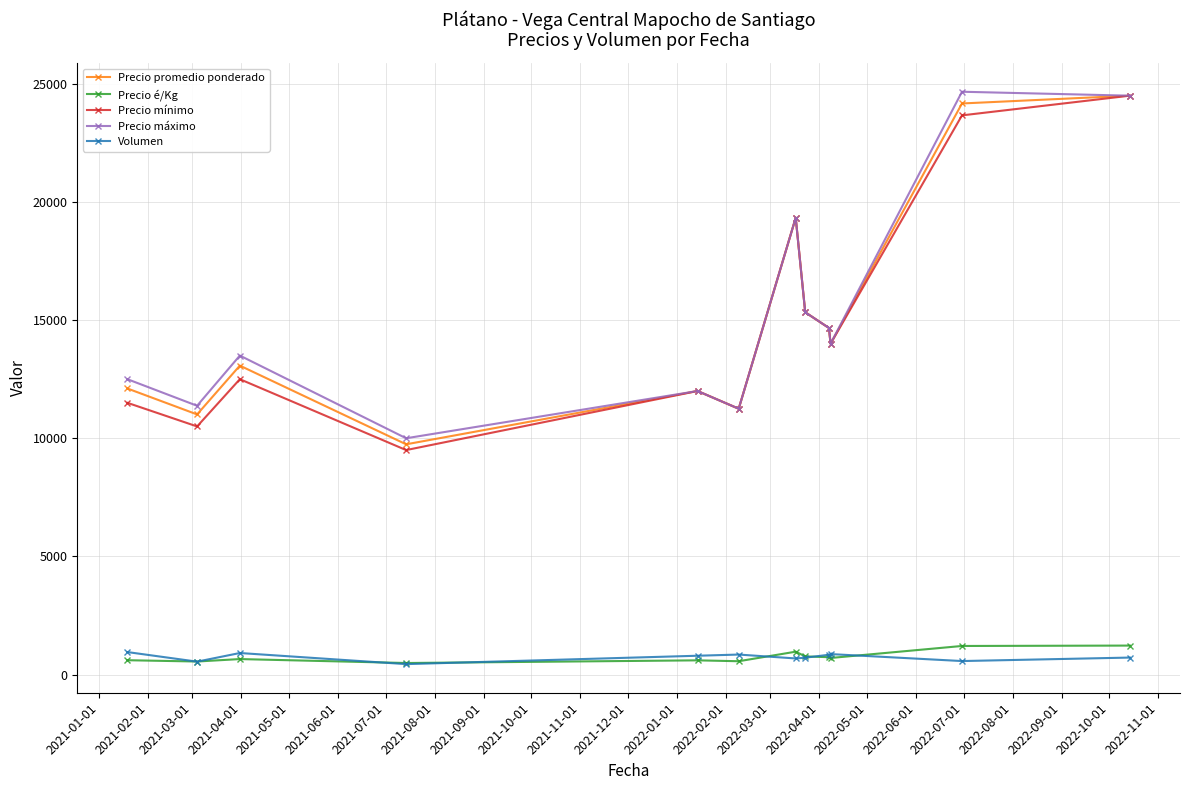

At how many categories does at least one series exceed 18062?

3